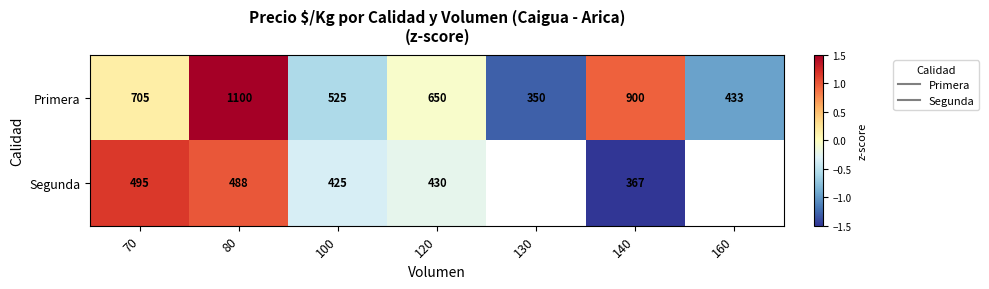

Is the value of Segunda at 130 greater than the value of Primera at 100?

No